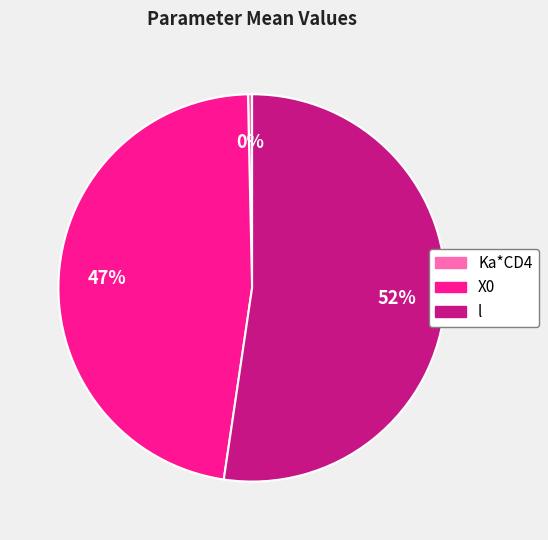

To the nearest percent, what is the combined percentage of l and X0?

100%